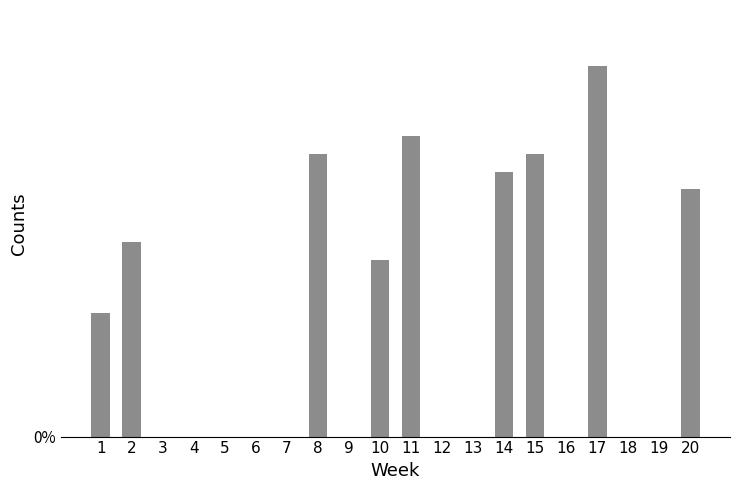

At which label is the value closest to 0?

3